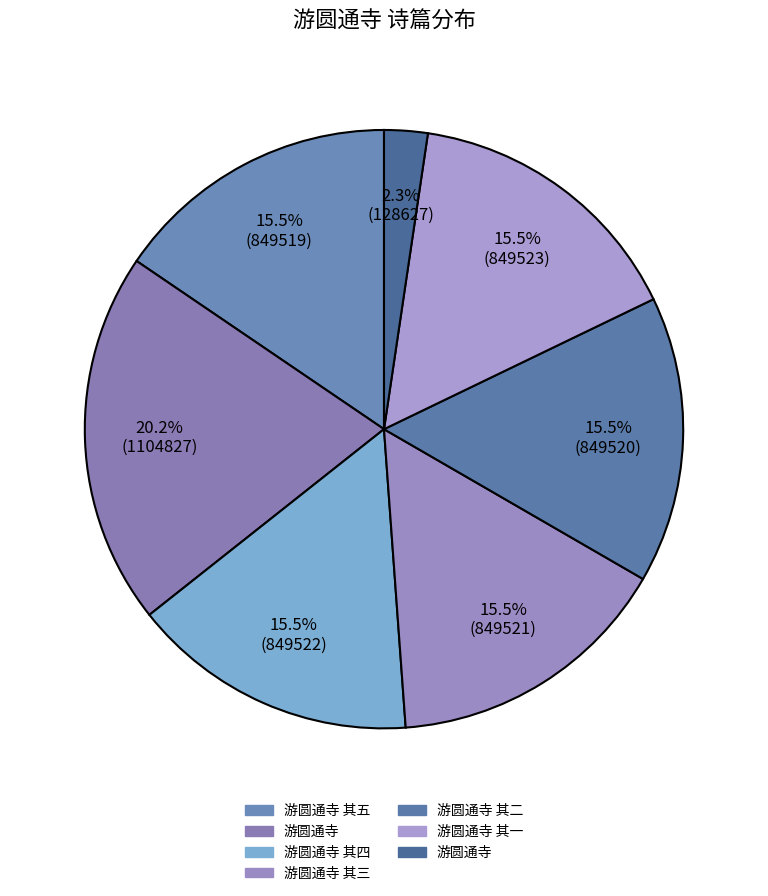

Count the number of slices in the pie.

7